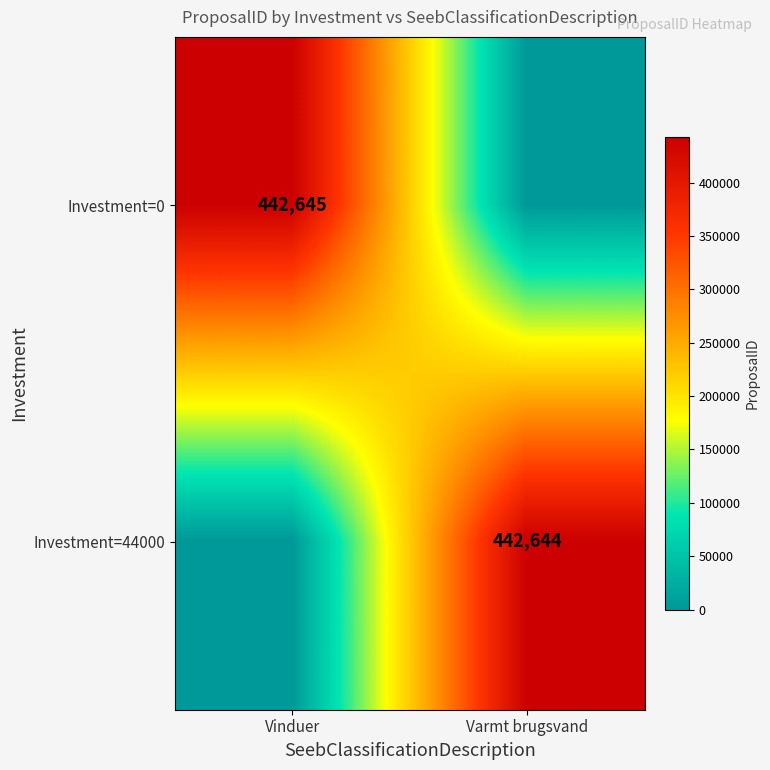

The value of Investment=44000 at Varmt brugsvand is 442644. True or false?

True